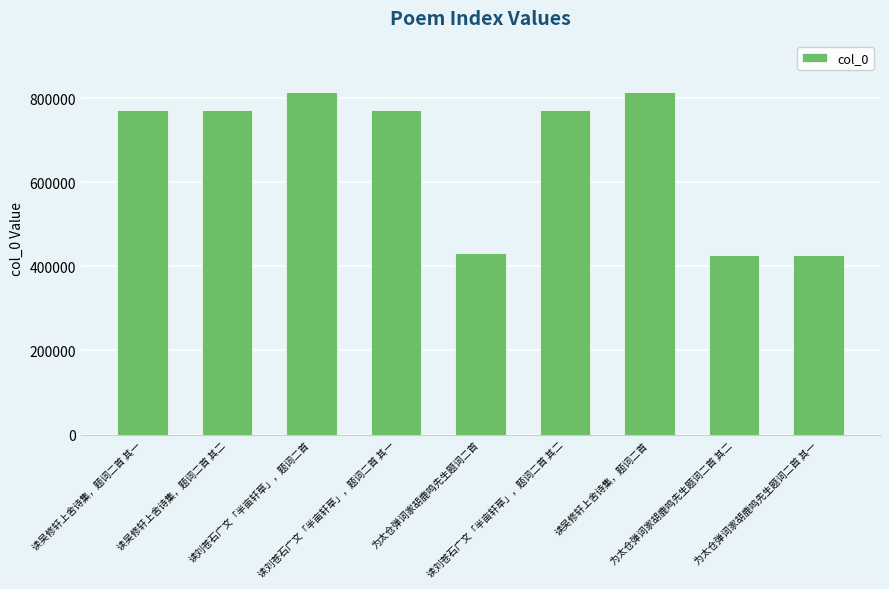

What is the ratio of the value at 读吴修轩上舍诗集，题词二首 to the value at 为太仓弹词家胡鹿鸣先生题词二首 其一?

1.9